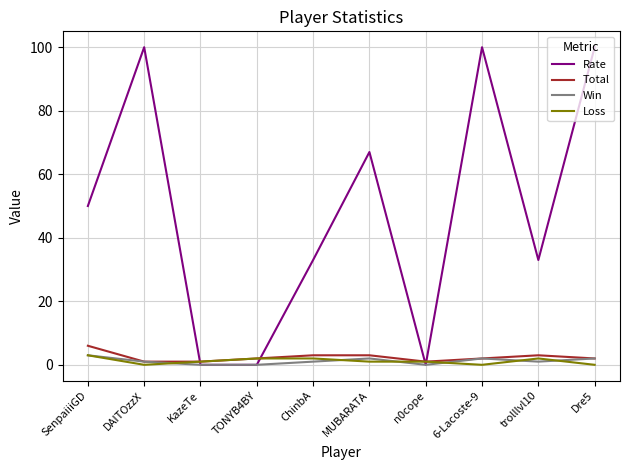

What is the difference between the Rate values at 6-Lacoste-9 and MUBARATA?

33